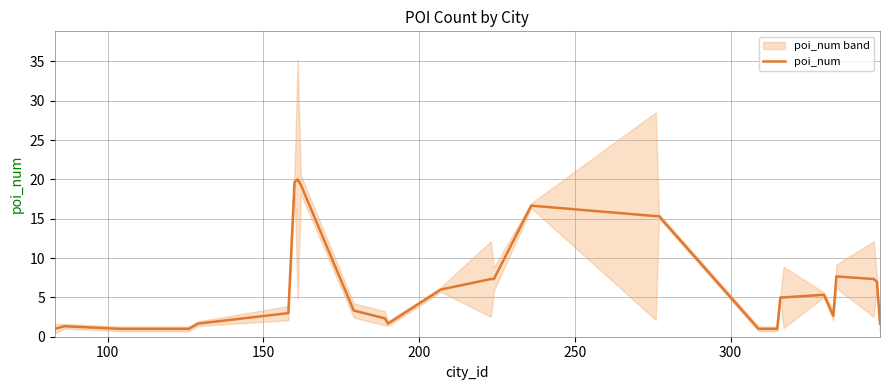

What is the difference between the second highest and minimum values?

18.7